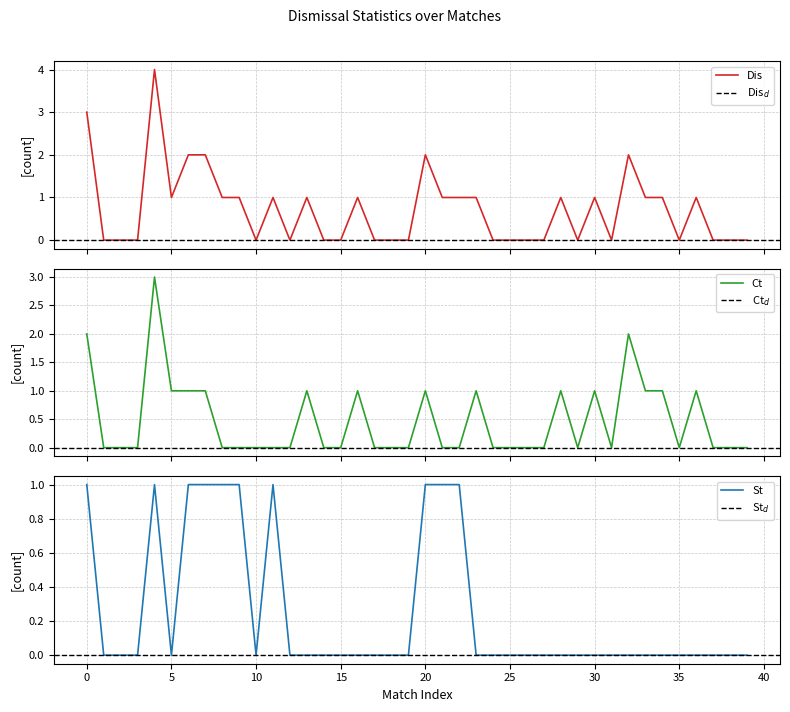

The value of Dis at 12 is 0. True or false?

True